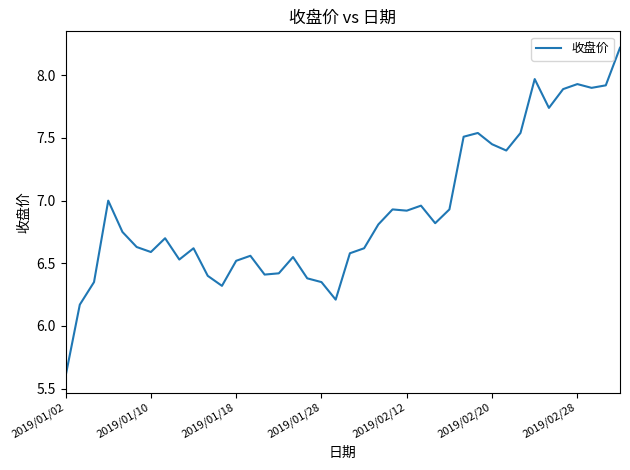

What is the greatest value displayed?

8.2